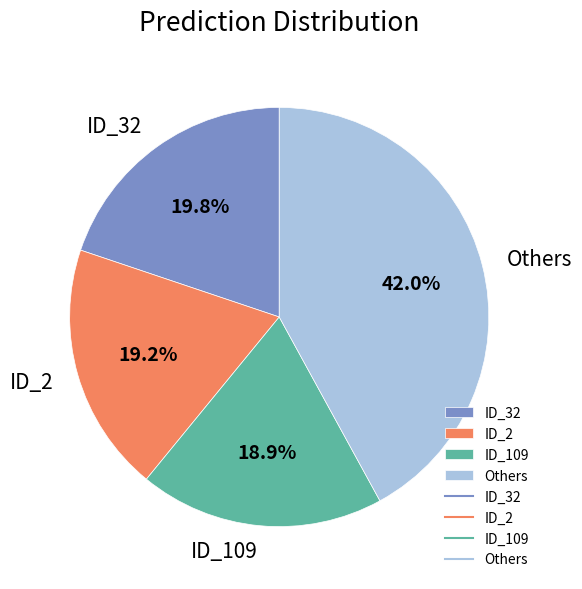

What is the ratio of the value at ID_2 to the value at ID_109?

1.0